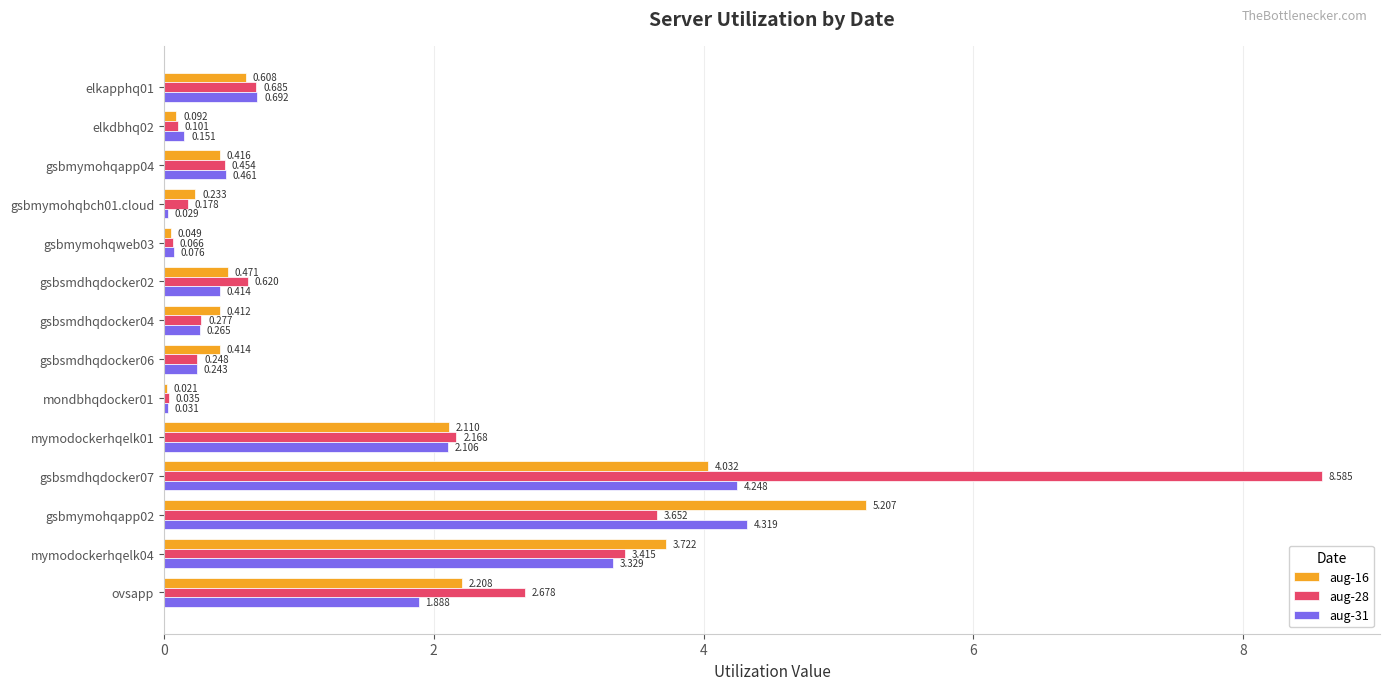

Is the value of aug-31 at elkapphq01 greater than the value of aug-28 at mymodockerhqelk01?

No